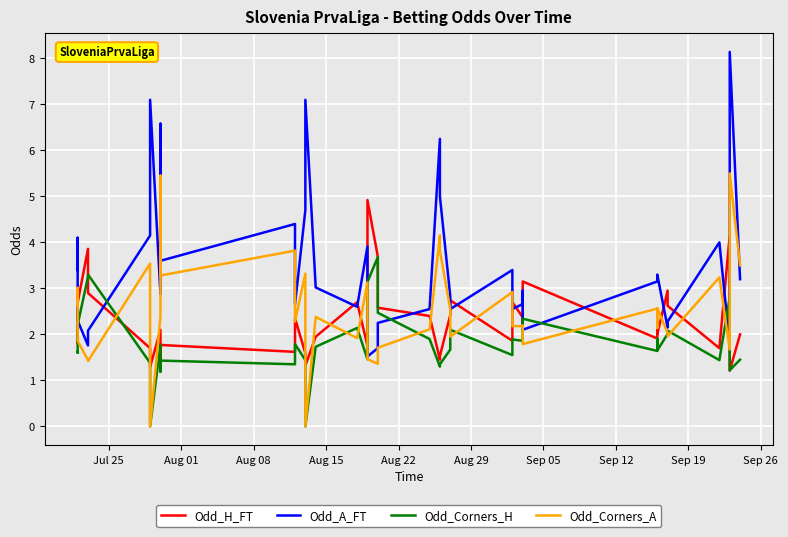

How many intersections are there between Odd_A_FT and Odd_Corners_H?

8